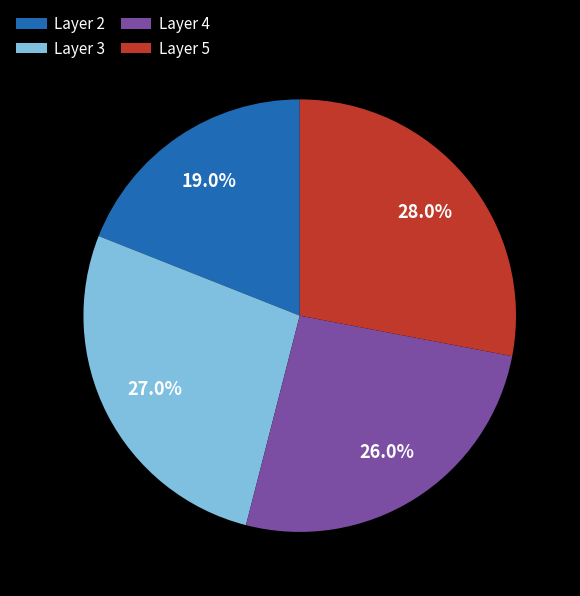

Which has a higher value, Layer 5 or Layer 2?

Layer 5